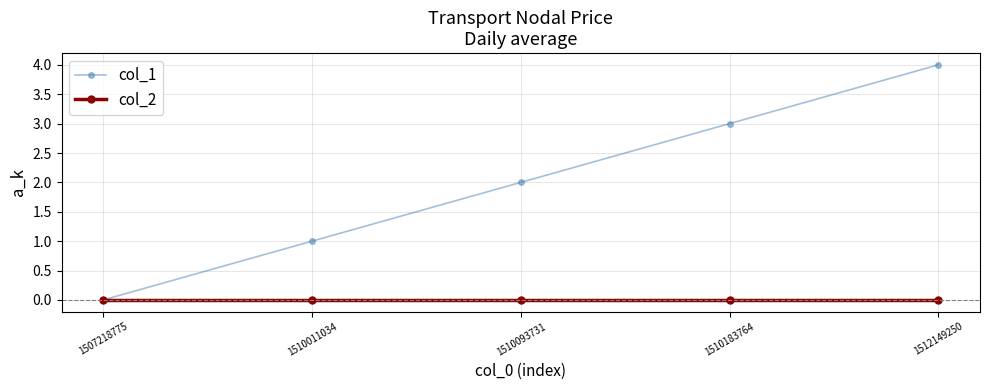

List the series in order of their peak value, lowest first.

col_2, col_1